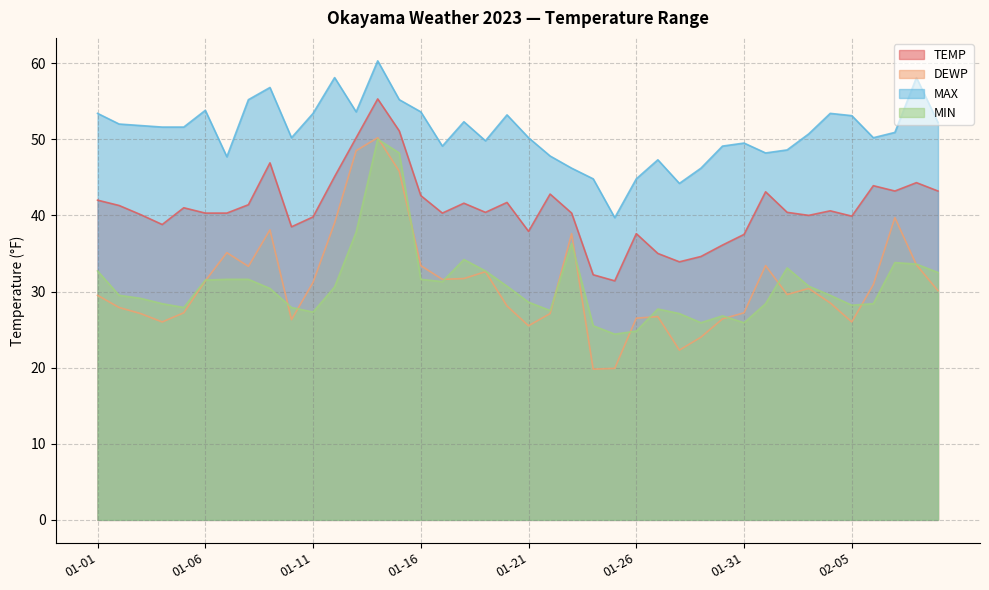

What is the value of the MAX point at the 29th from the left?

46.2